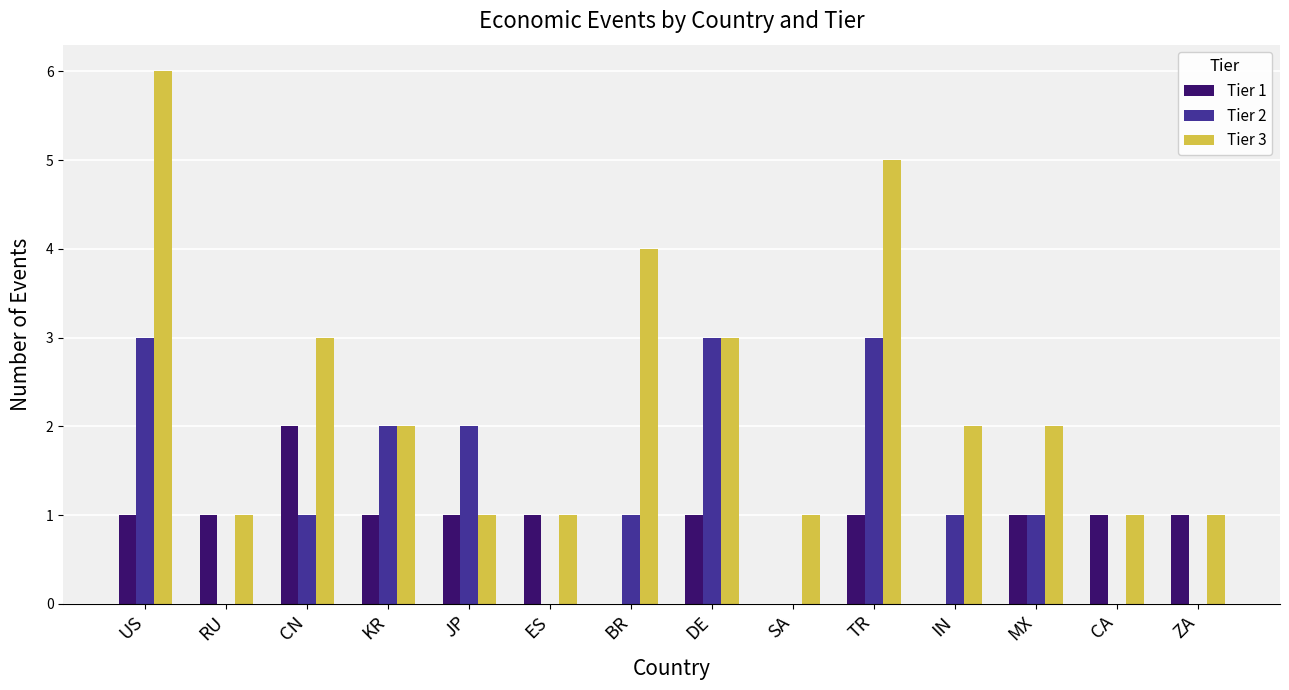

At which category does the chart reach its peak across all series?

US